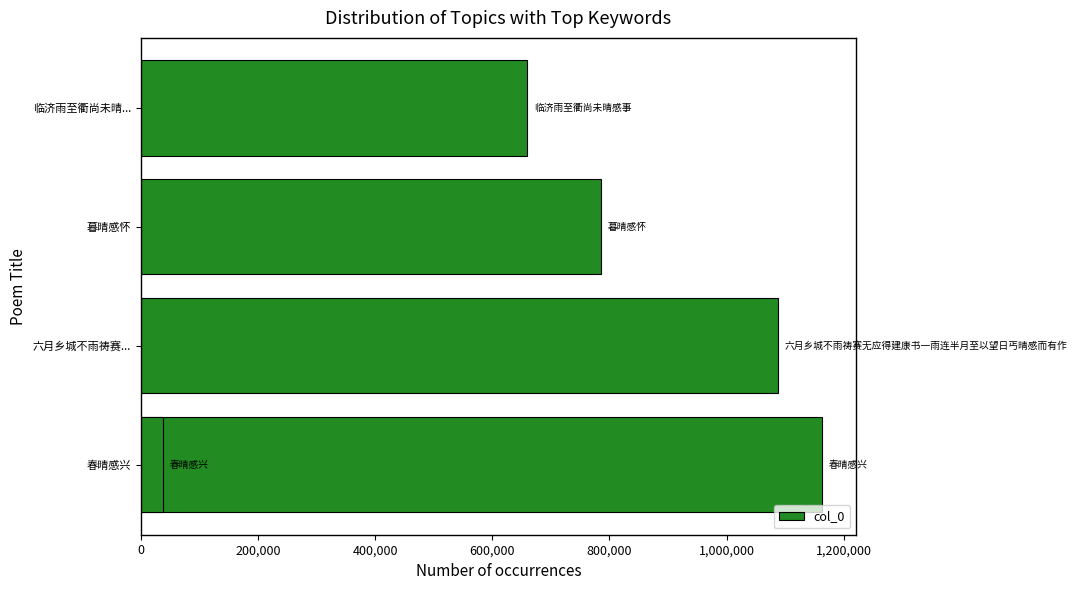

What is the value of the 1st bar from the left?

1163210